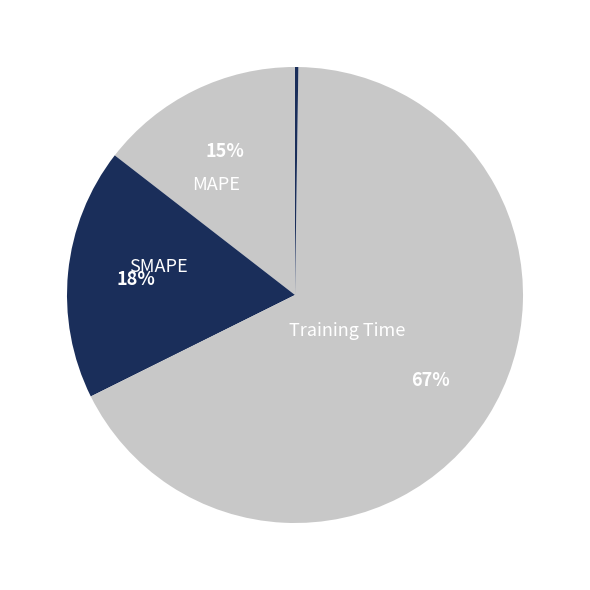

To the nearest percent, what is the difference between the largest and smallest slice percentages?

67%